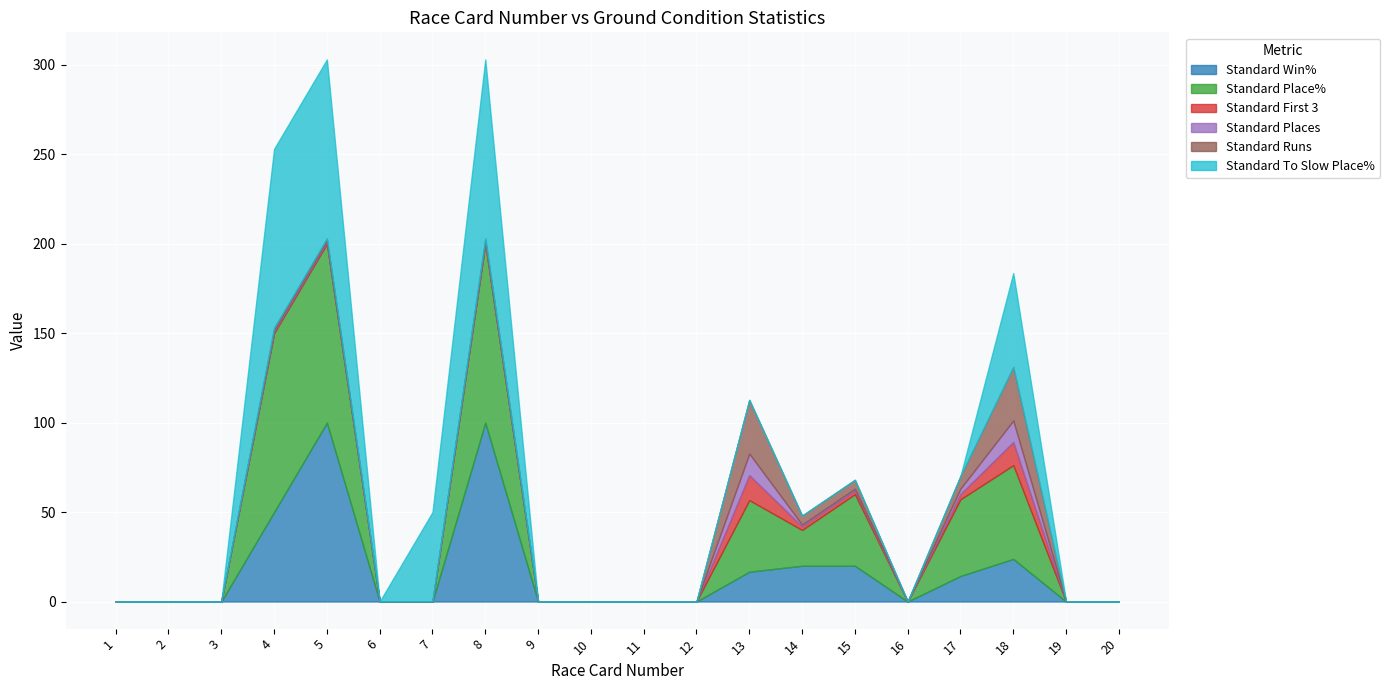

What is the average value of the Standard Place% series?

24.8